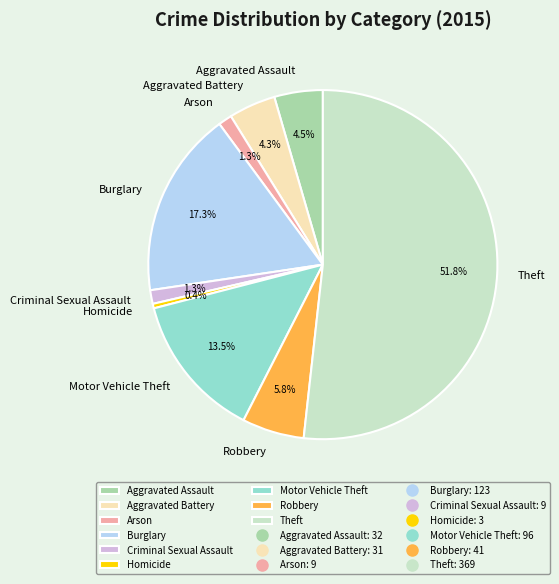

Which category has the biggest portion of the pie?

Theft